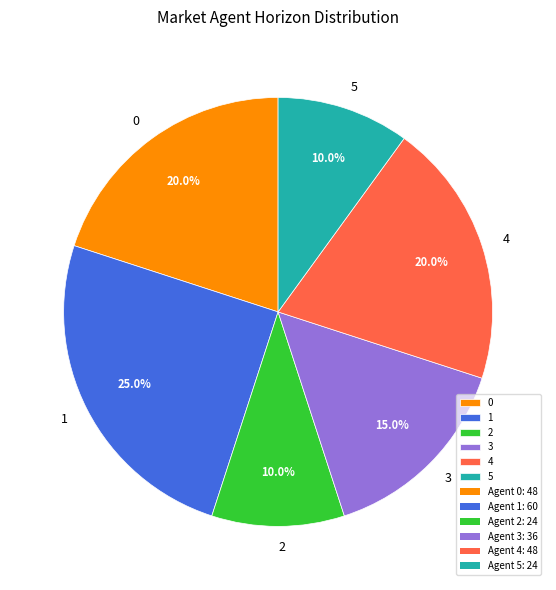

Which has a higher value, 5 or 3?

3